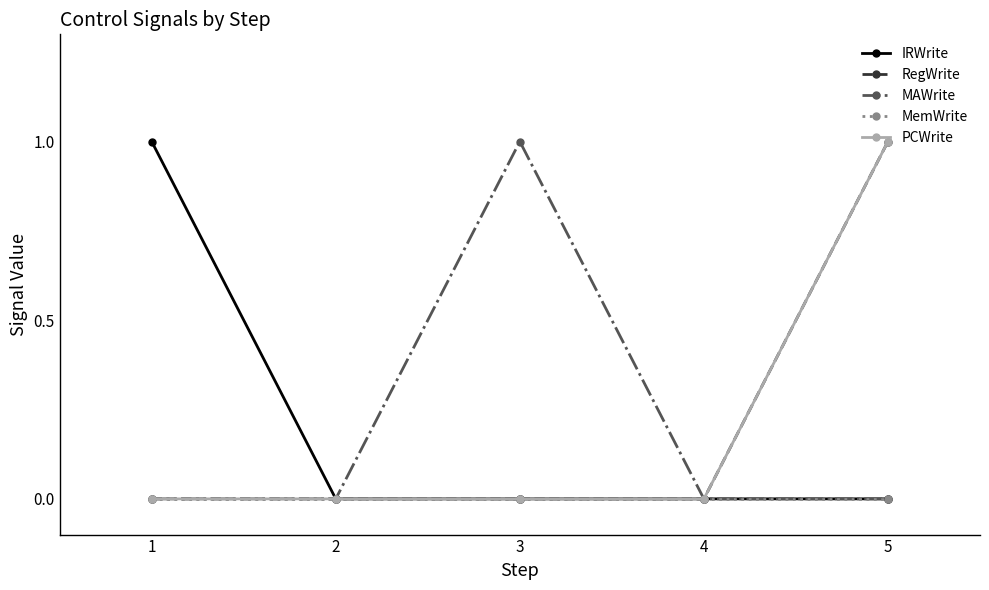

What is the sum of all RegWrite values?

1